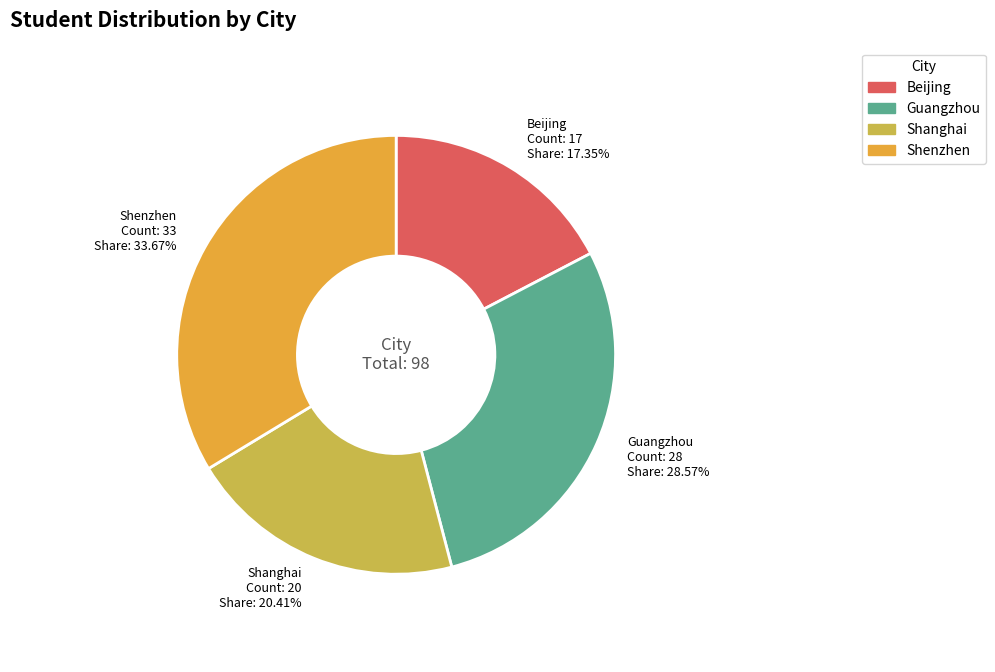

Which has a higher value, Shanghai or Beijing?

Shanghai